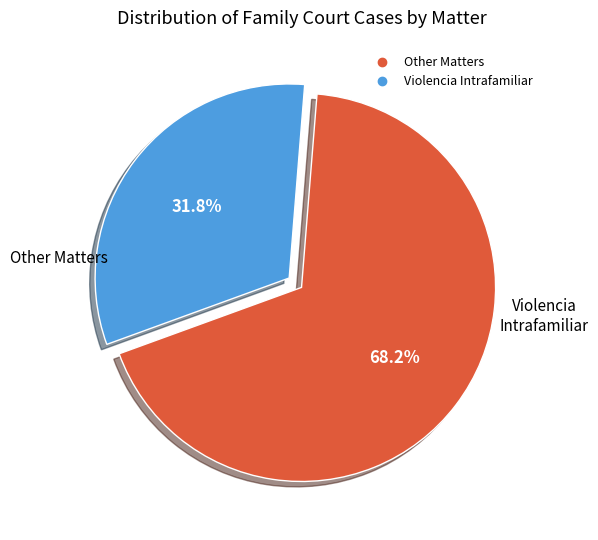

How many slices are in this pie chart?

2